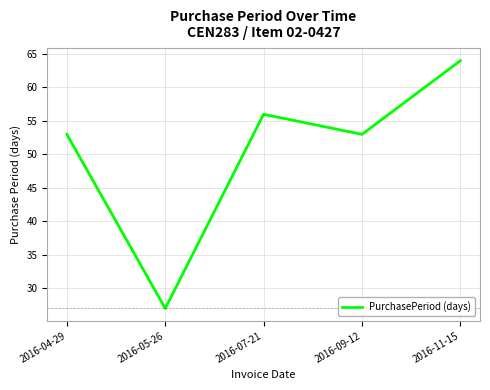

What position from the left is 2016-11-15?

5